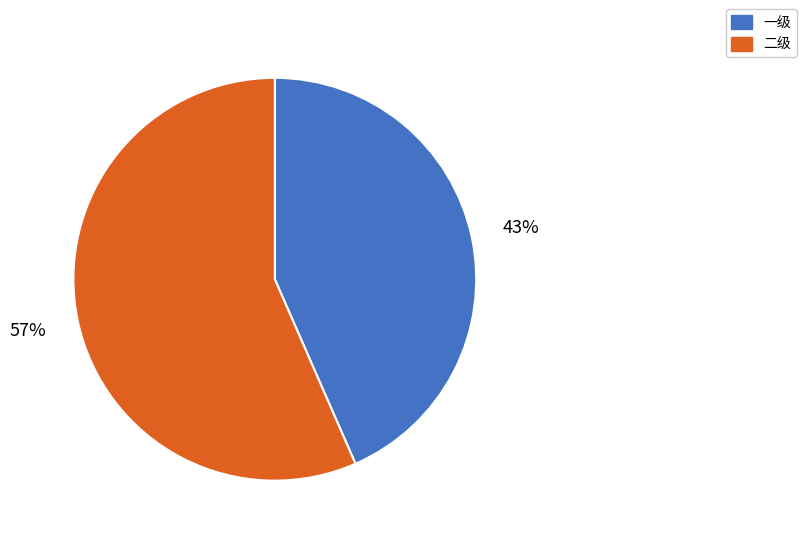

Is the sum of 一级 and 二级 greater than half?

Yes